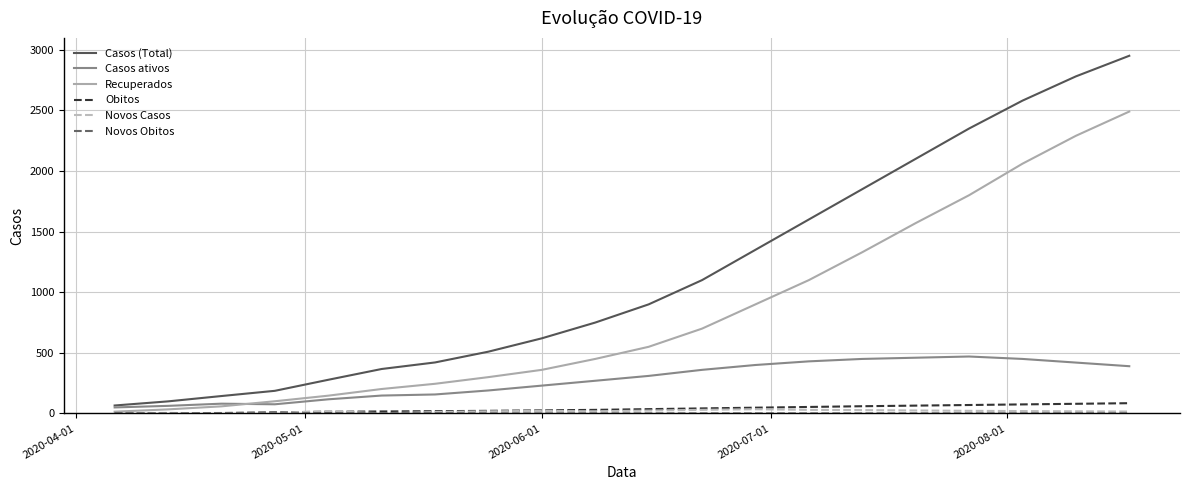

True or false: Casos (Total) and Obitos cross at least once.

False